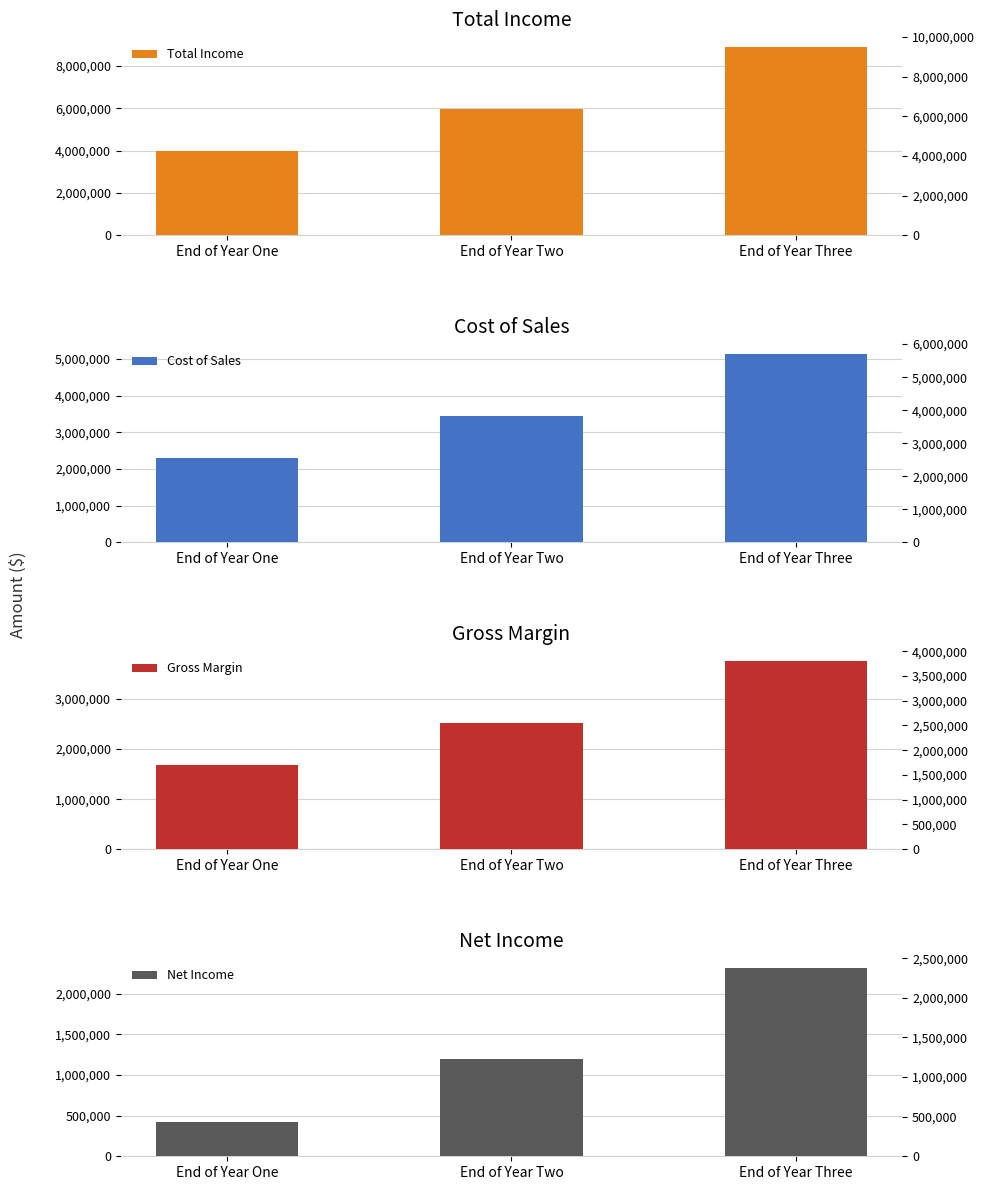

Which category has the lowest value in the Total Income series?

End of Year One